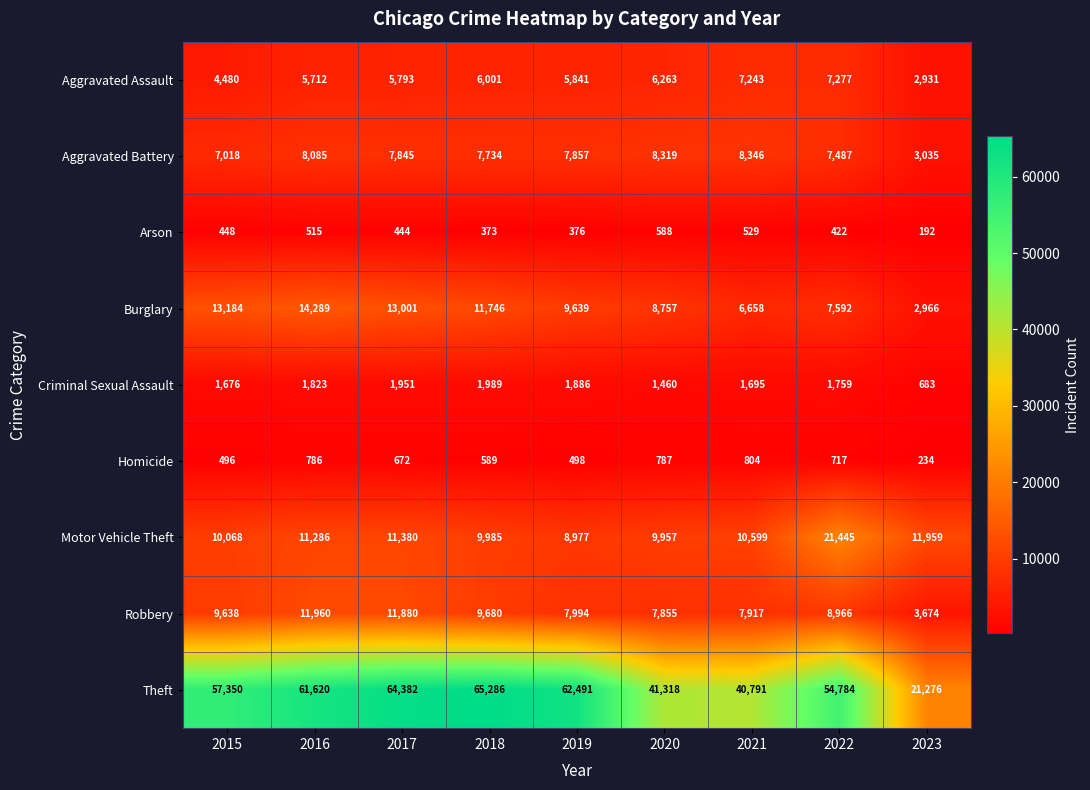

Which series has the largest total across all categories?

Theft